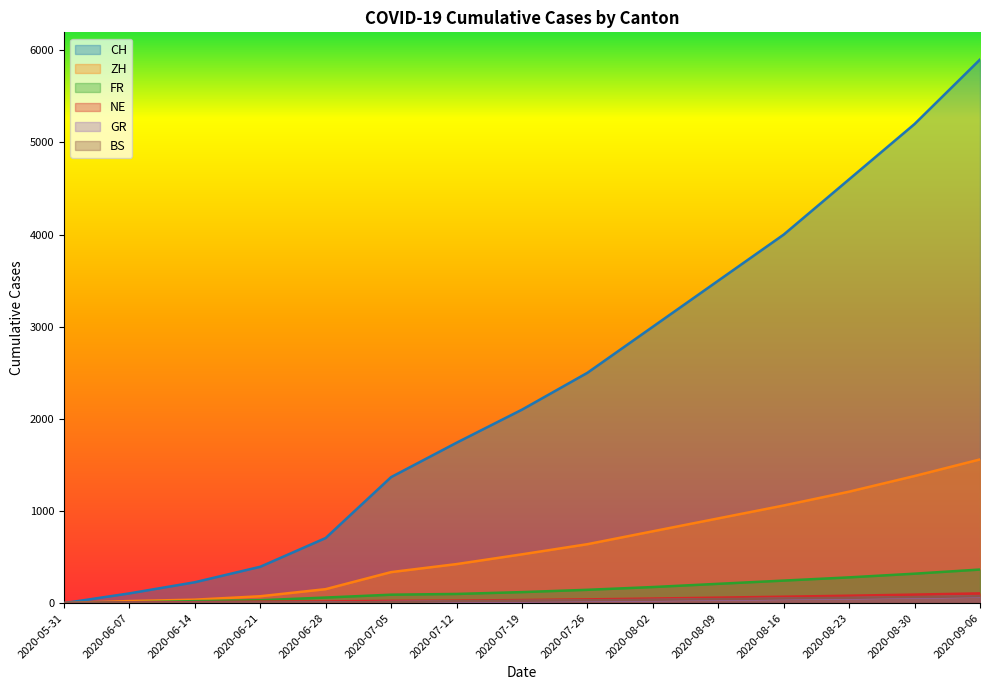

At which category is the sum across all series the highest?

2020-09-06